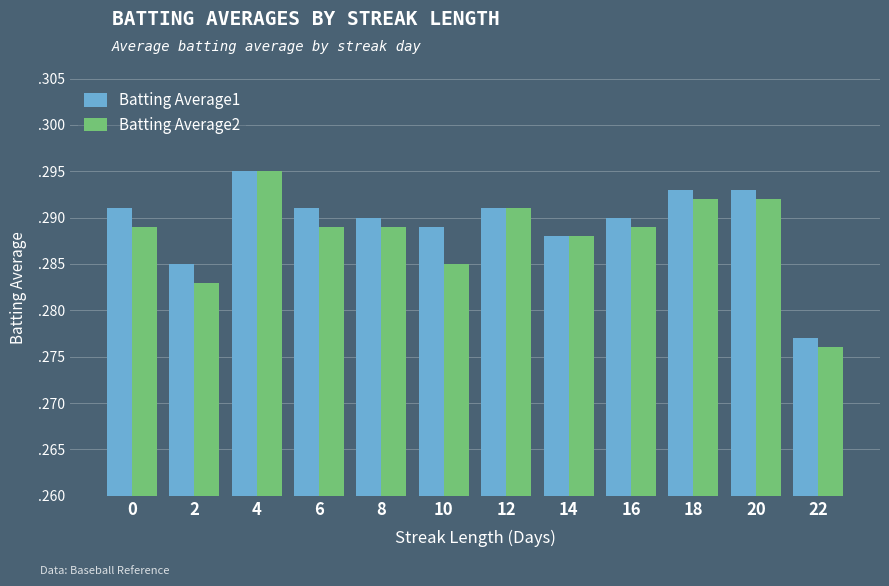

Are the bars horizontal?

No